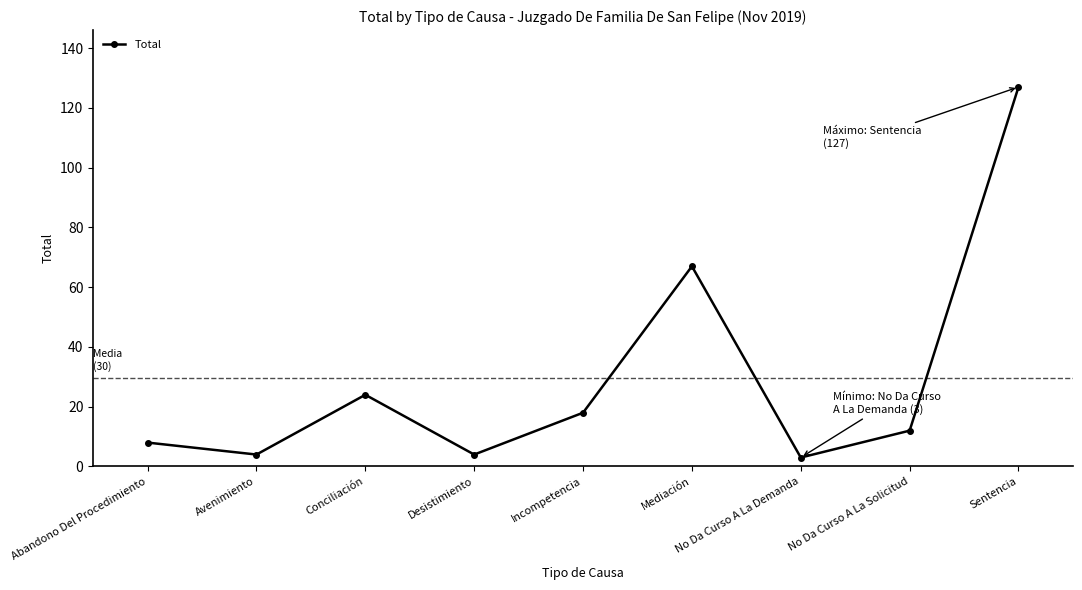

Does the chart display data point markers on the line(s)?

Yes